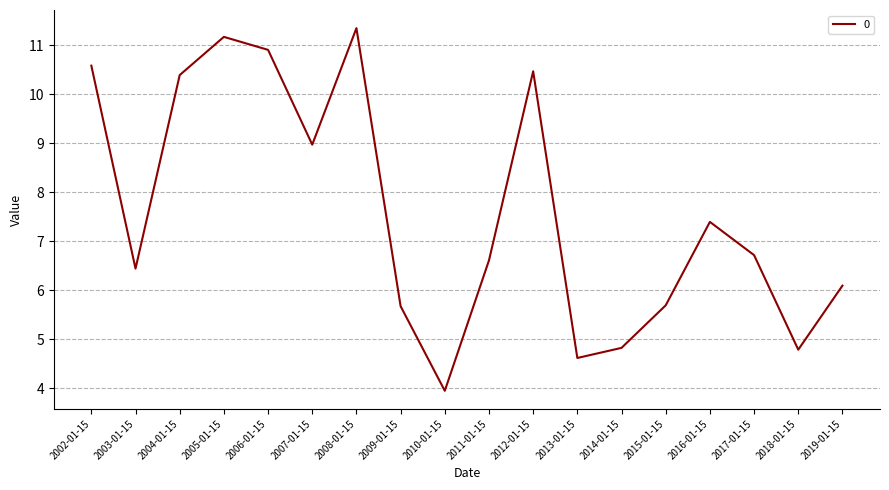

At which category does the data reach its first local valley?

2003-01-15